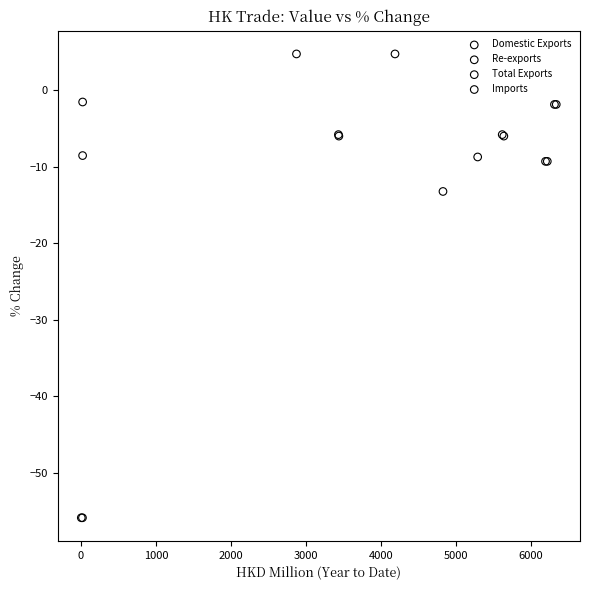

Which series contains the highest Y value?

Imports